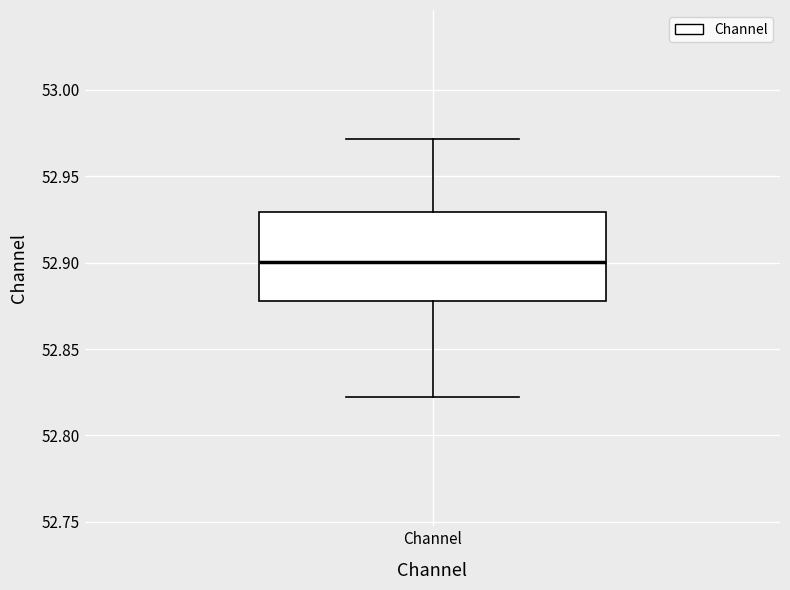

Transcribe this box plot: give where the median line is, the range the box spans, and where the two whiskers end, as read against the y-axis. The values are not printed on the chart, so give them approximately, as read against the axis.

median 52.90, box 52.88 to 52.93, whiskers 52.82 to 52.97